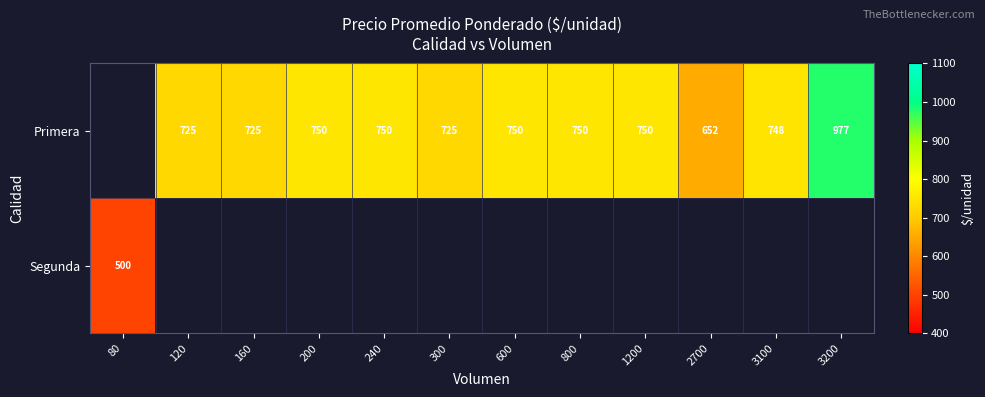

Count the number of data series in this chart.

2